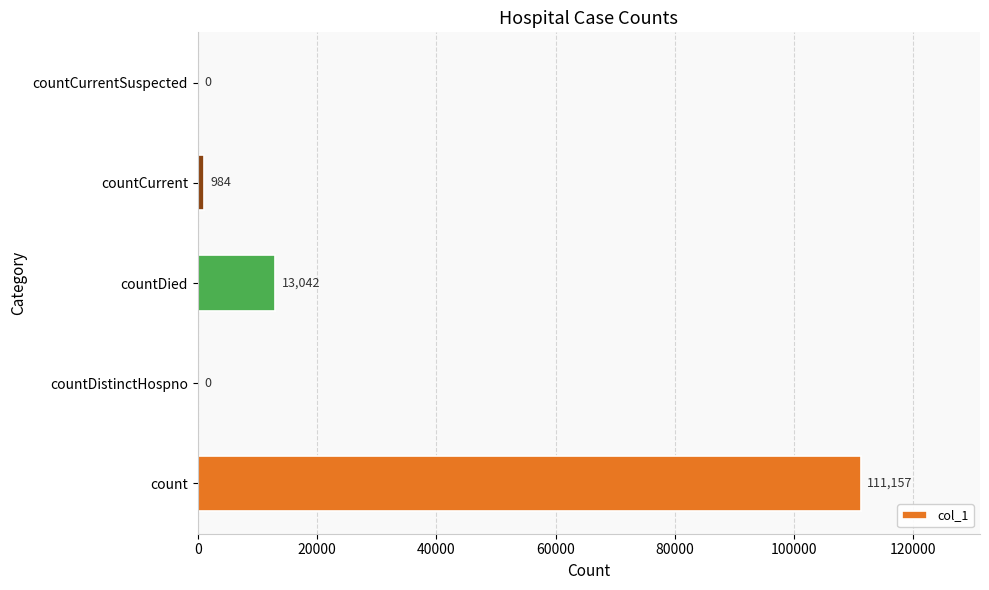

What is the change in value from count to countCurrentSuspected?

-111157